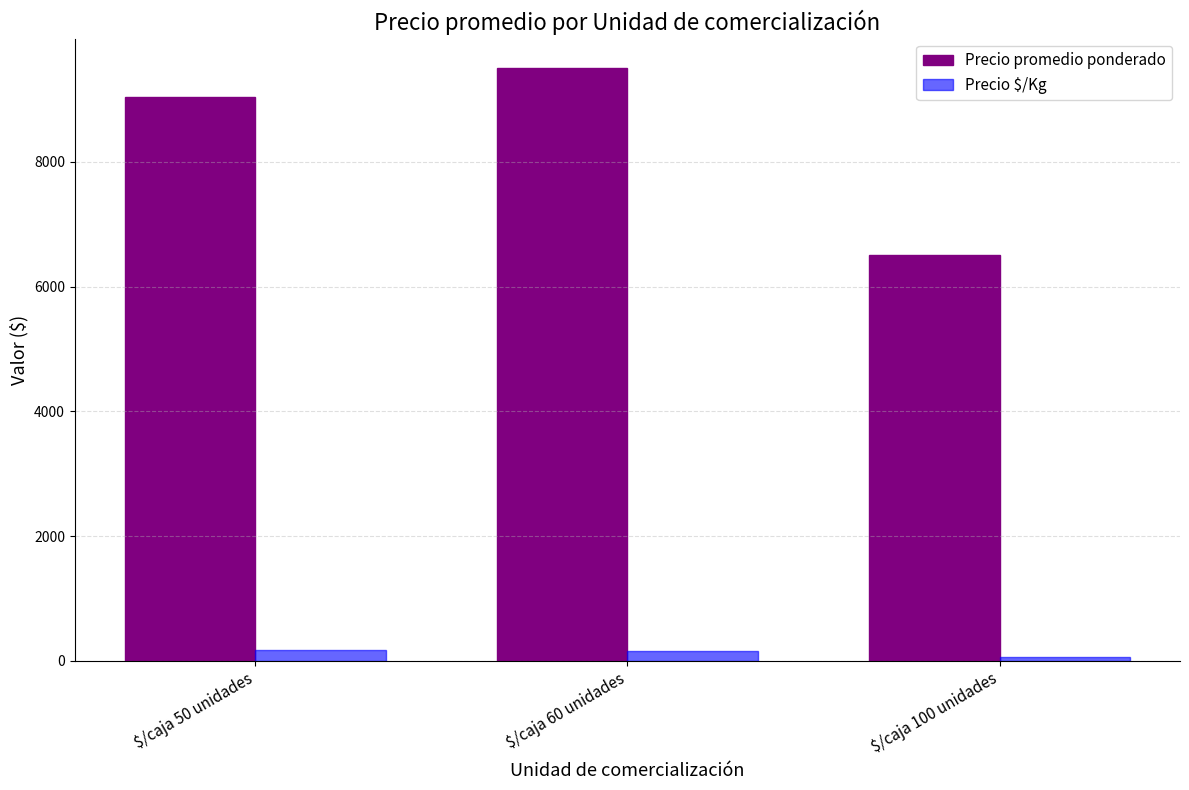

At which category is the sum across all series the highest?

$/caja 60 unidades